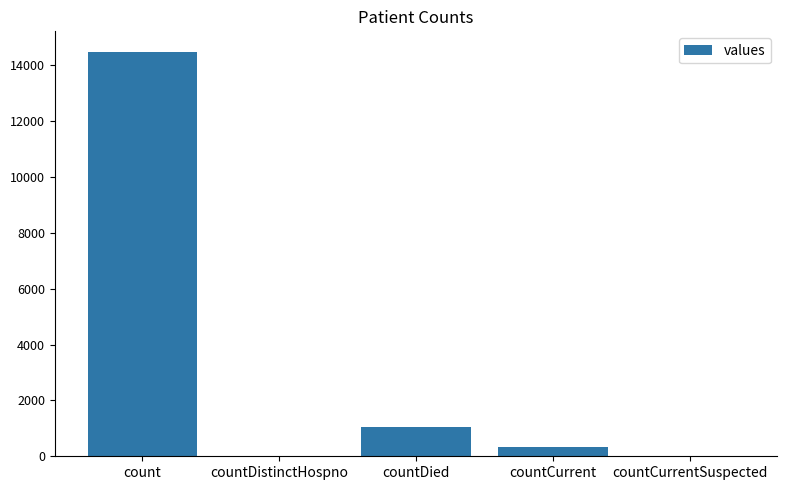

What is the sum of the values at count and countDistinctHospno?

14488